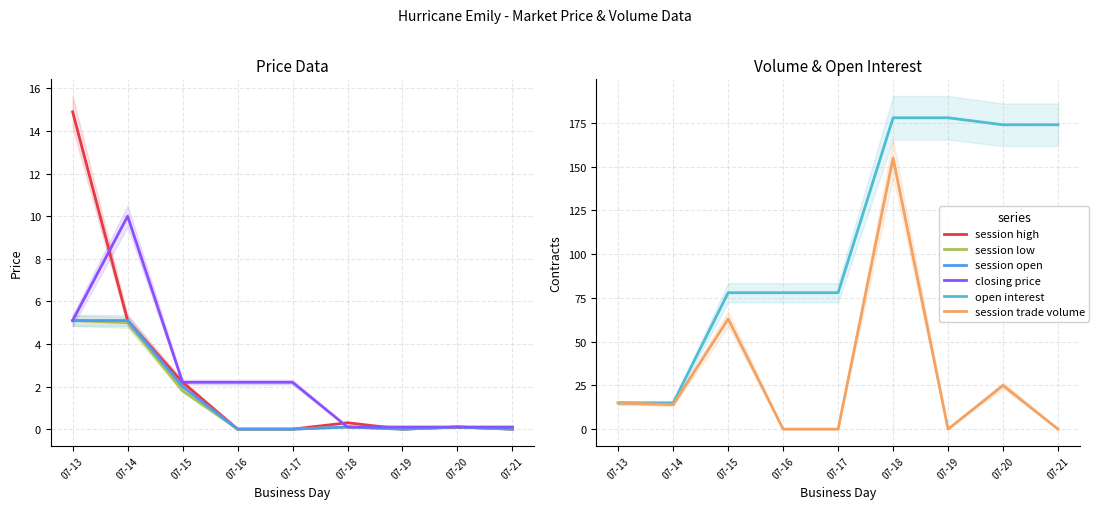

True or false: session trade volume has more than 2 points higher than both neighbors.

True